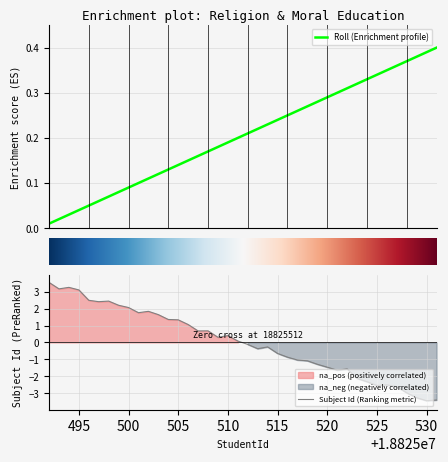

Reading left to right, what are all the values shown in this chart?

0.0	0.0	0.0	0.0	0.1	0.1	0.1	0.1	0.1	0.1	0.1	0.1	0.1	0.1	0.2	0.2	0.2	0.2	0.2	0.2	0.2	0.2	0.2	0.2	0.2	0.3	0.3	0.3	0.3	0.3	0.3	0.3	0.3	0.3	0.4	0.4	0.4	0.4	0.4	0.4